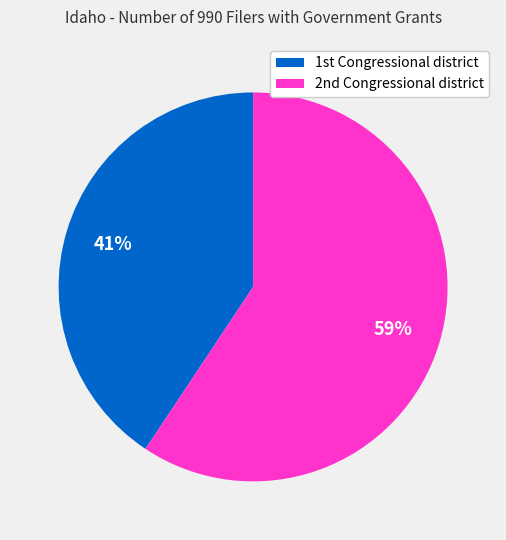

How many segments does this pie chart have?

2